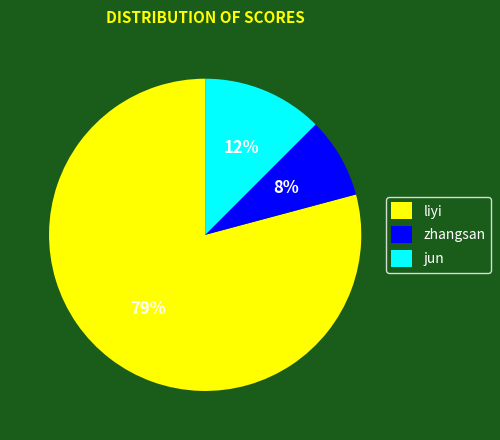

True or false: liyi accounts for 79% of the total.

True